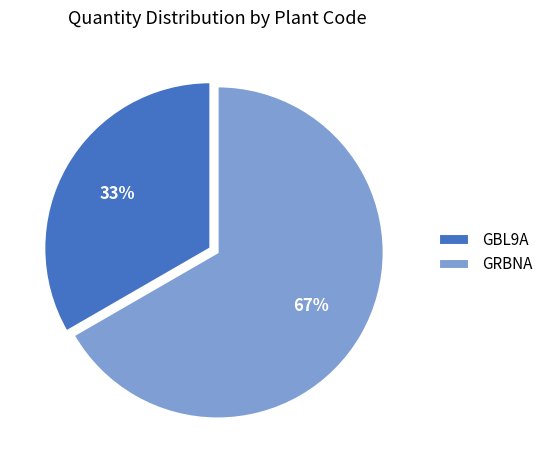

Rank the categories by value from lowest to highest.

GBL9A, GRBNA